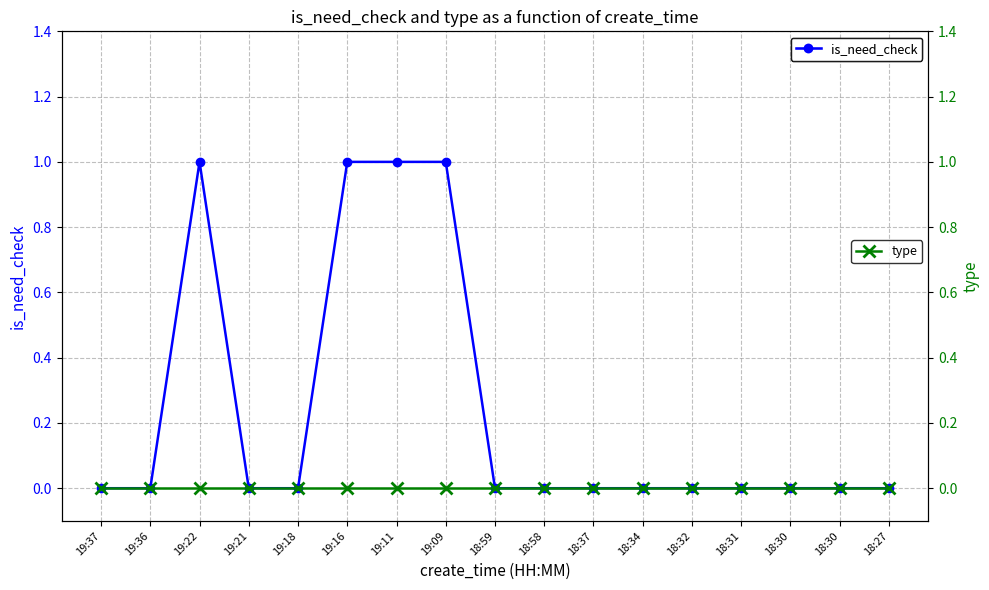

Rank the categories by type value from highest to lowest.

18:27, 18:30, 18:30, 18:31, 18:32, 18:34, 18:37, 18:58, 18:59, 19:09, 19:11, 19:16, 19:18, 19:21, 19:22, 19:36, 19:37